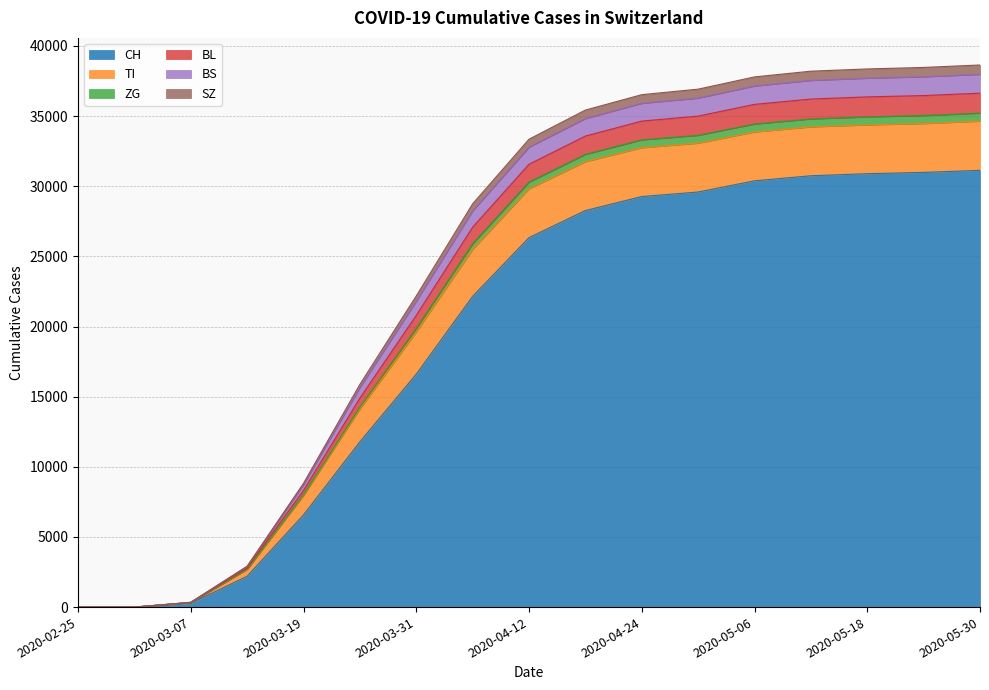

What is the maximum value for CH?

31131